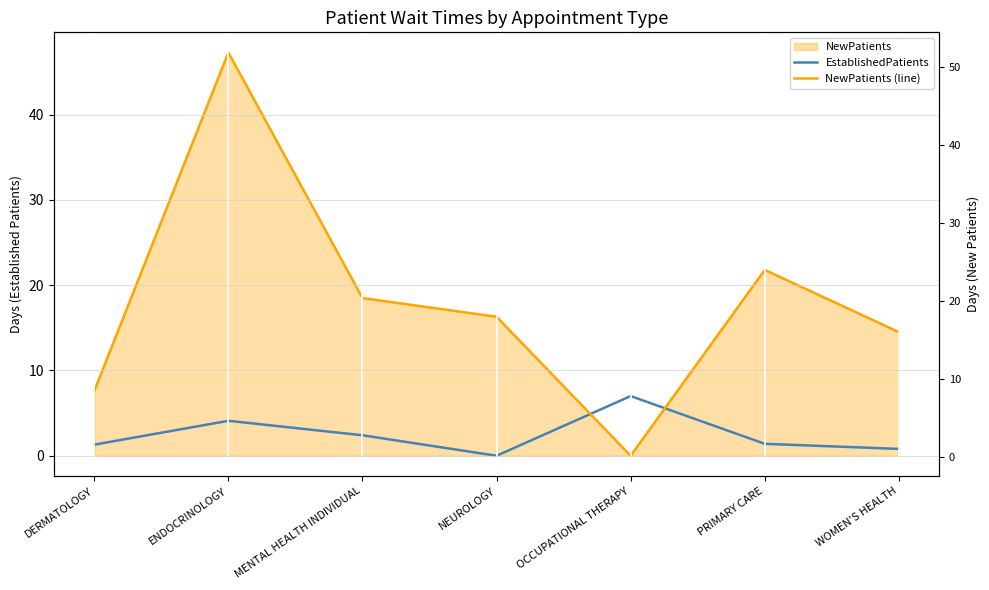

True or false: EstablishedPatients has more than 0 points higher than both neighbors.

True